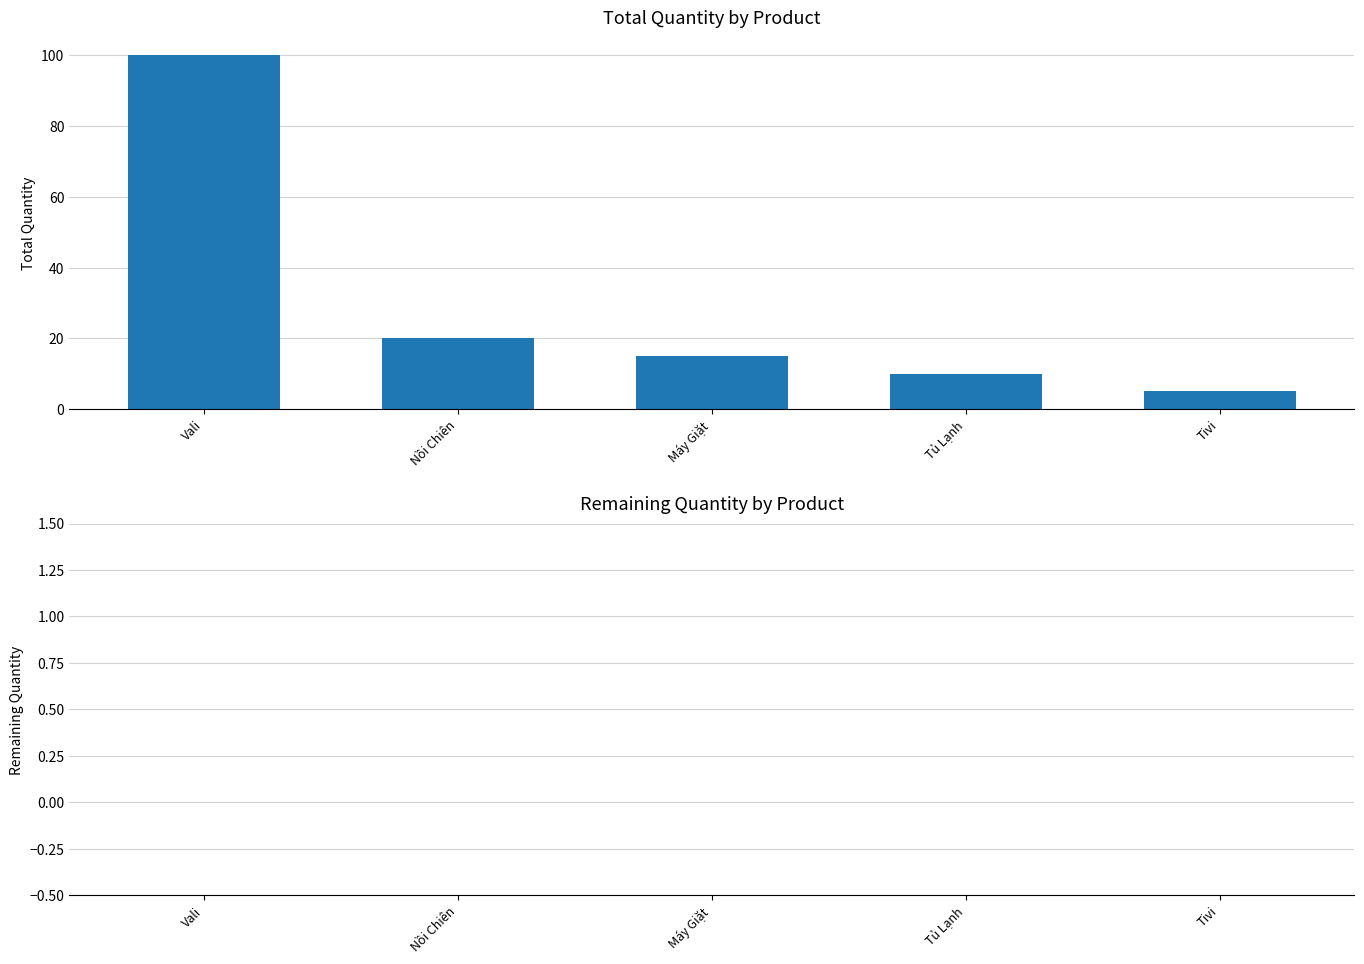

Which has a higher value, Tivi or Vali?

Vali